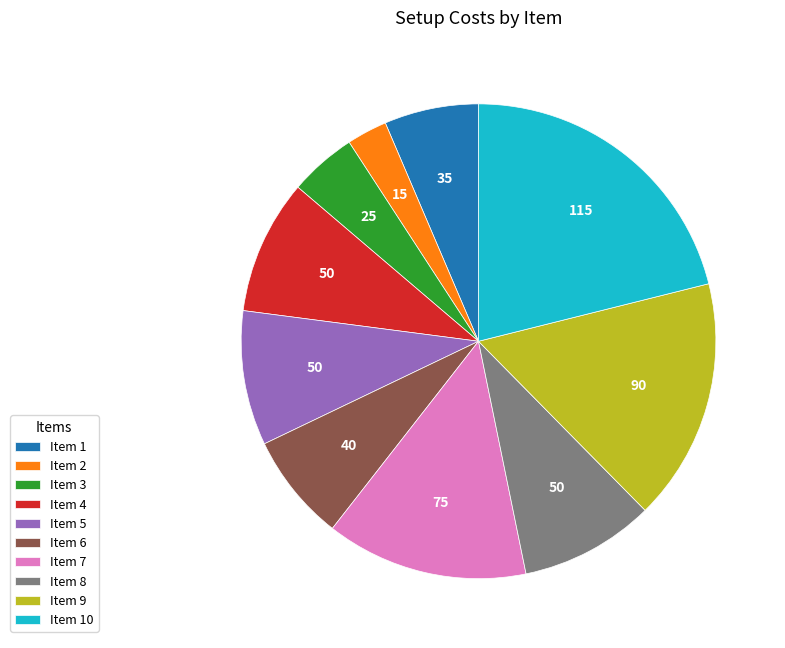

Combined, do Item 3 and Item 6 account for over 50%?

No